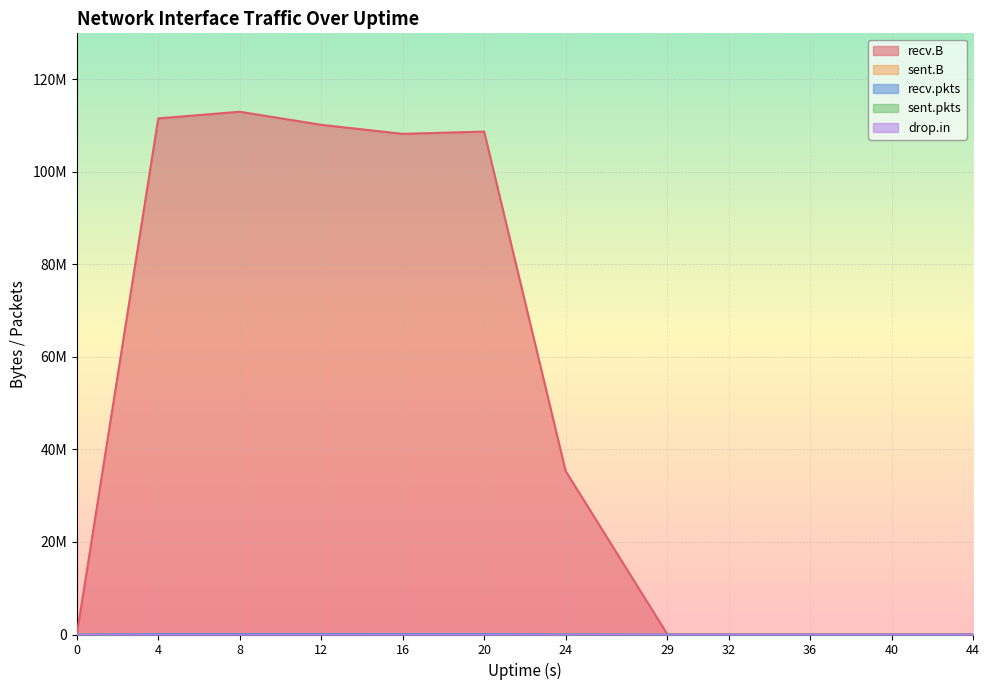

Between 12 and 16, which is larger?

12